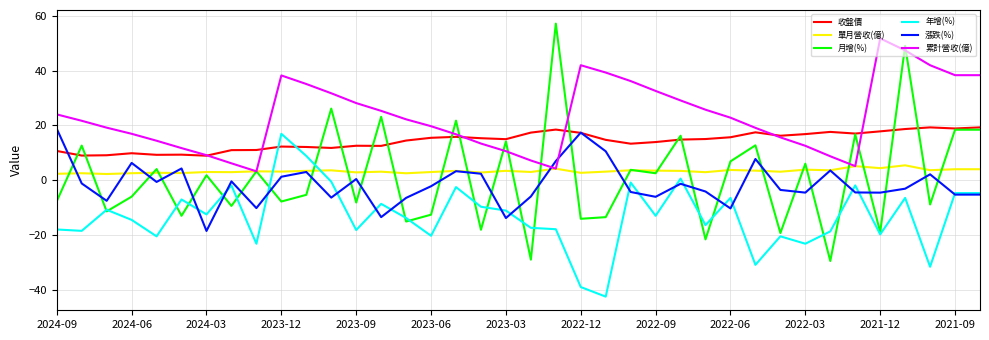

In 單月營收(億), how many points are lower than both neighbors (excluding endpoints)?

14